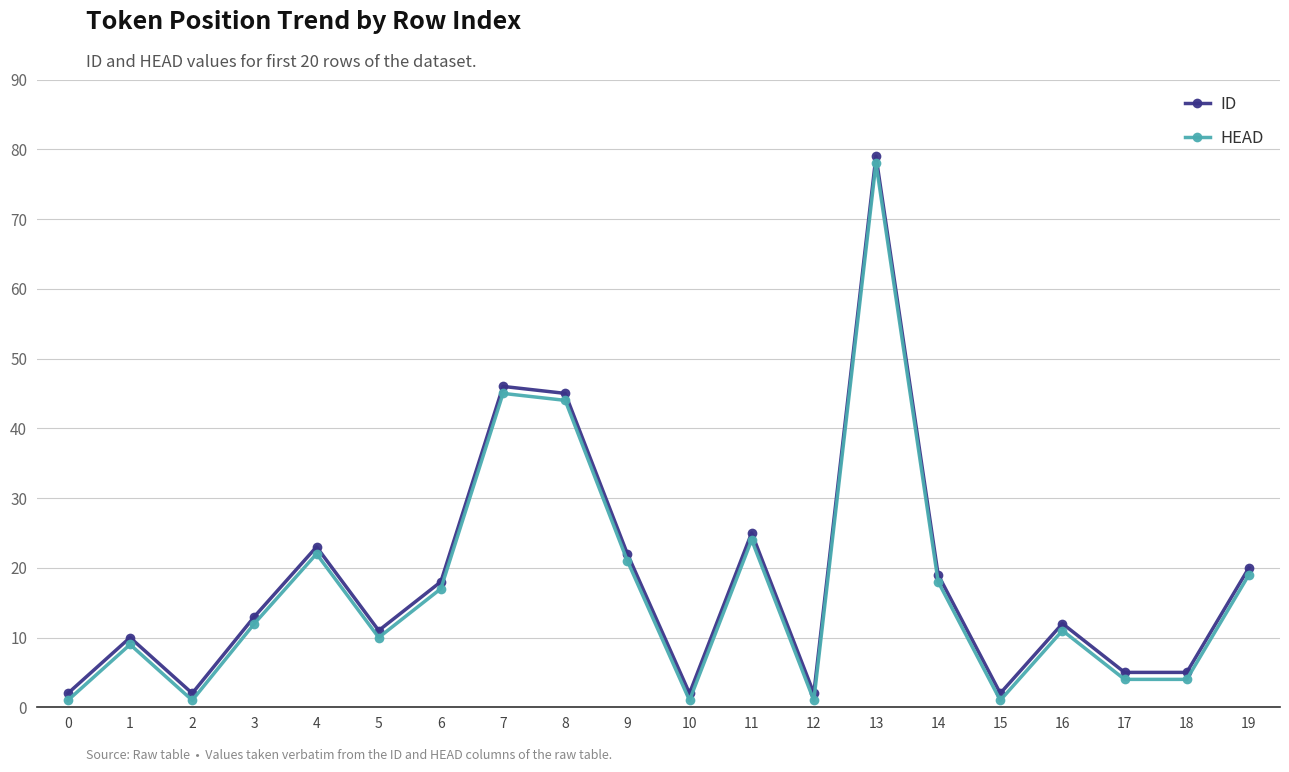

Reading right to left, list all the values displayed in this chart.

ID: 19=20	18=5	17=5	16=12	15=2	14=19	13=79	12=2	11=25	10=2	9=22	8=45	7=46	6=18	5=11	4=23	3=13	2=2	1=10	0=2
HEAD: 19=19	18=4	17=4	16=11	15=1	14=18	13=78	12=1	11=24	10=1	9=21	8=44	7=45	6=17	5=10	4=22	3=12	2=1	1=9	0=1